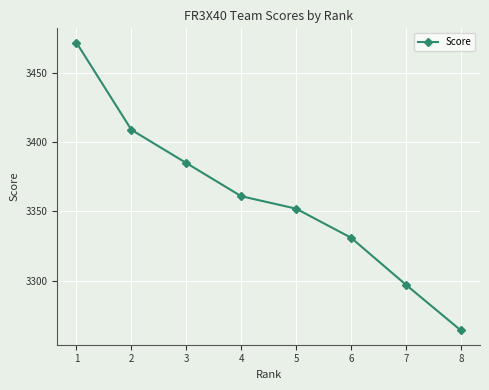

What is the change in value from 1 to 7?

-175